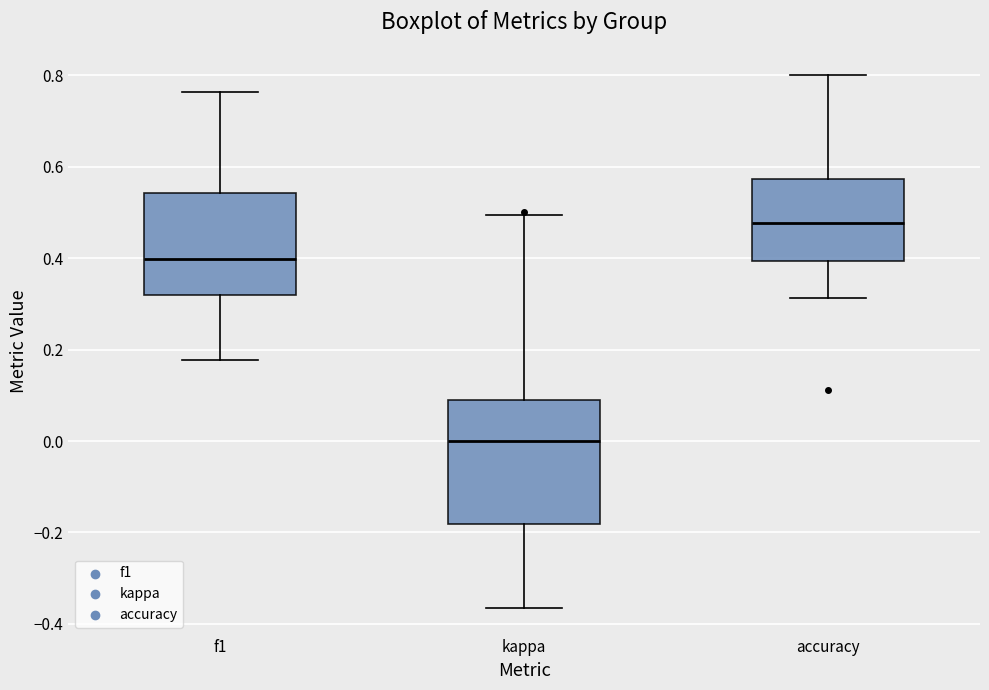

Reading left to right, transcribe this box plot: for each box, give where its median line is, the range the box spans, and where its two whiskers end, as read against the y-axis. The values are not printed on the chart, so give them approximately, as read against the axis.

f1: median 0.40, box 0.32 to 0.54, whiskers 0.18 to 0.76
kappa: median 0.00, box -0.18 to 0.08, whiskers -0.36 to 0.50
accuracy: median 0.48, box 0.40 to 0.58, whiskers 0.32 to 0.80